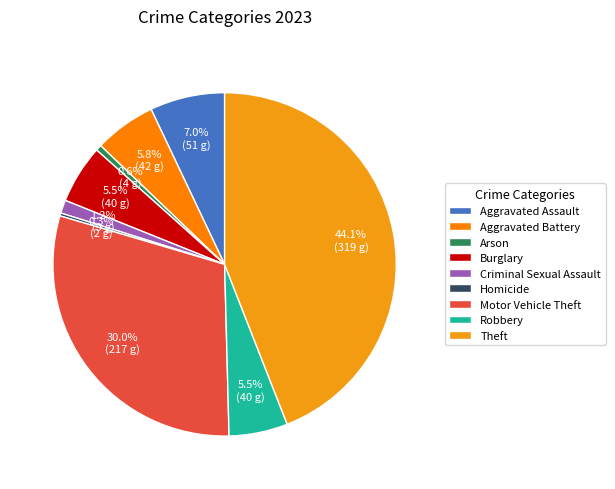

What is the ratio of the value at Motor Vehicle Theft to the value at Aggravated Assault?

4.3